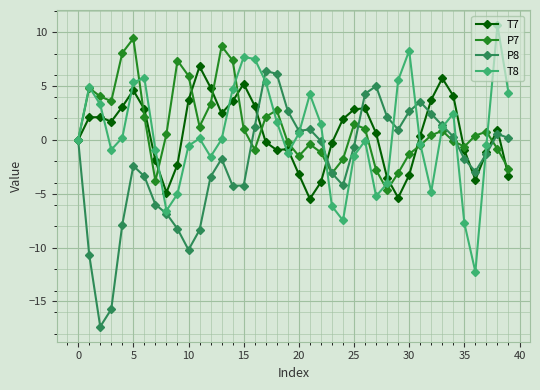

What is the maximum value for P8?

6.4